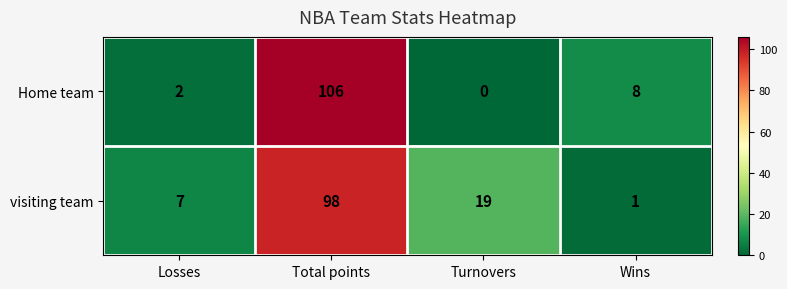

At which label is visiting team closest to 49?

Turnovers